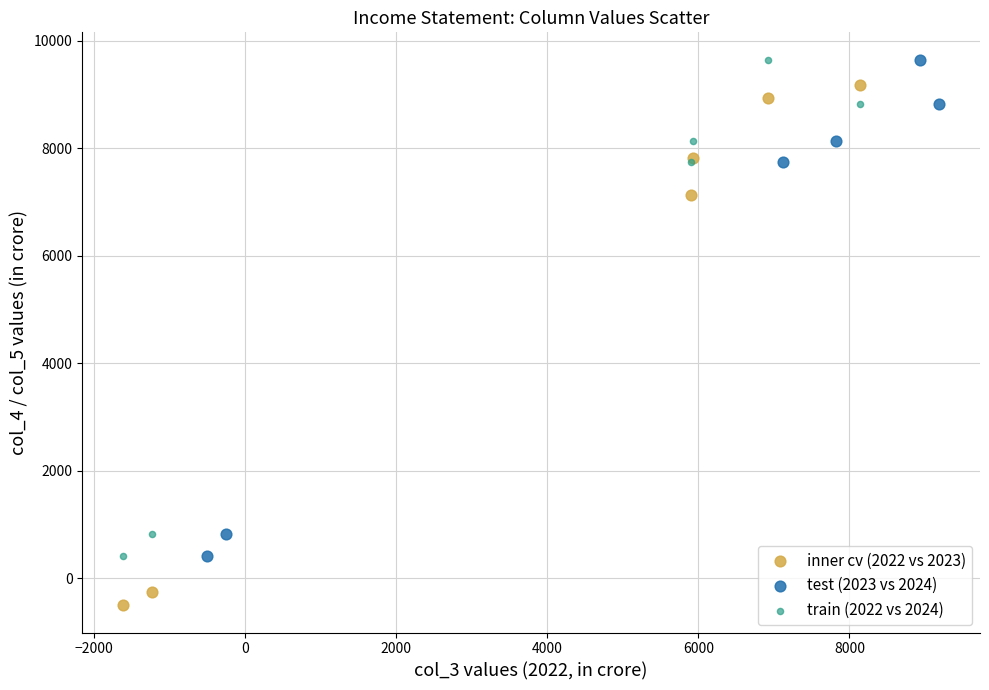

Which series reaches the minimum Y coordinate?

inner cv (2022 vs 2023)